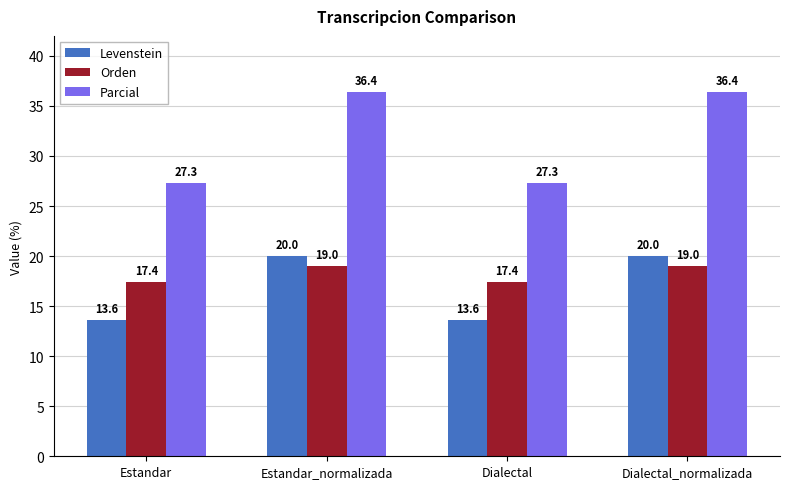

How many data points does each series have?

4